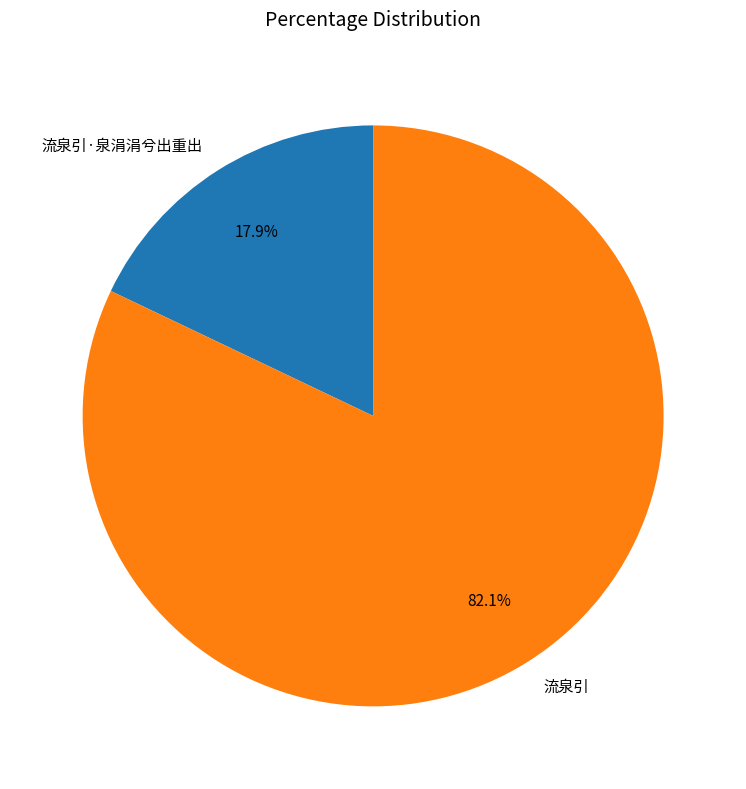

Rank the categories by value from lowest to highest.

流泉引·泉涓涓兮出重出, 流泉引